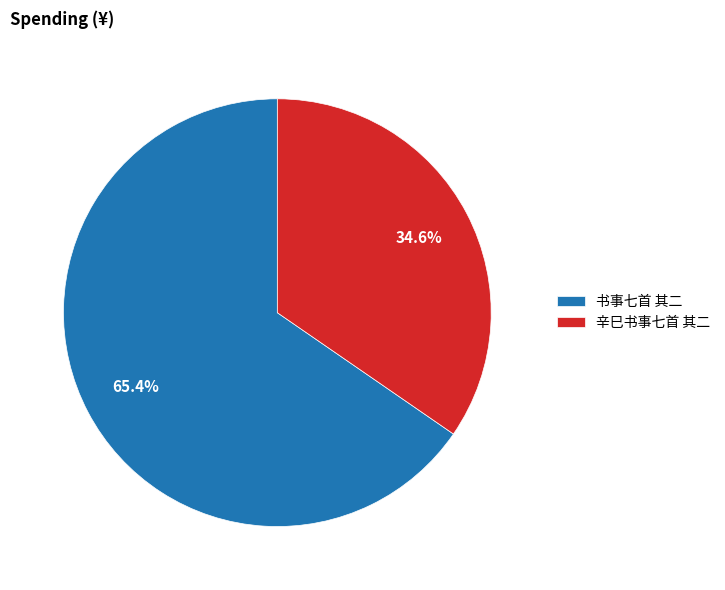

What is the ratio of the value at 书事七首 其二 to the value at 辛巳书事七首 其二?

1.9